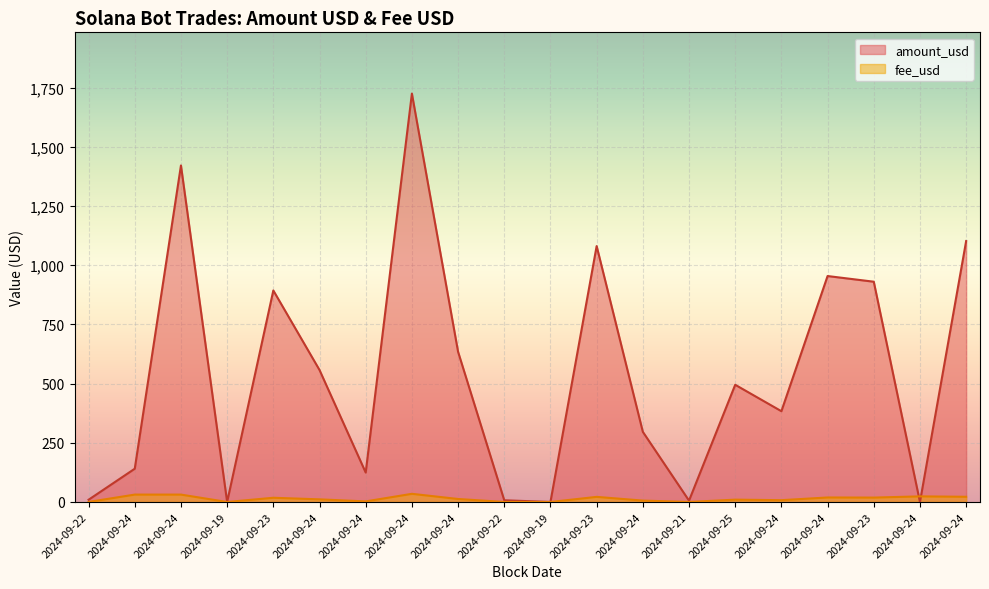

The value of fee_usd at 2024-09-24 is 12.7. True or false?

True